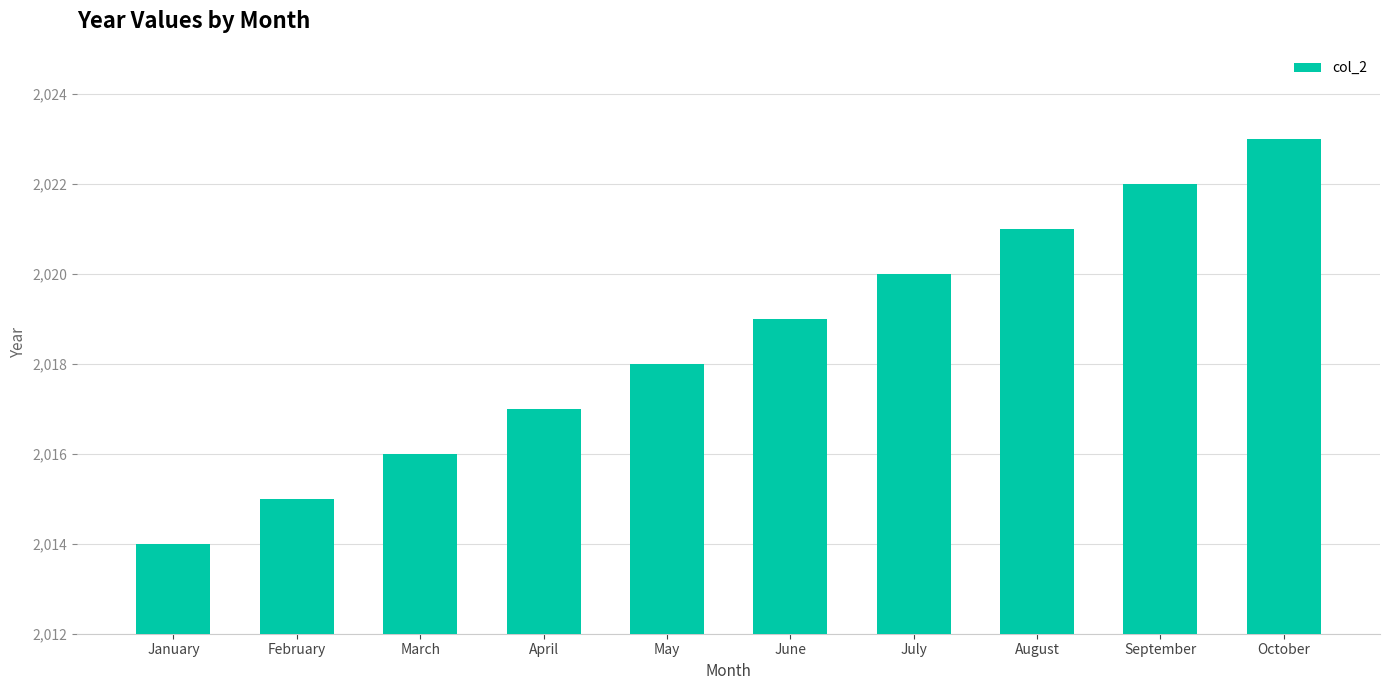

What is the greatest value displayed?

2023